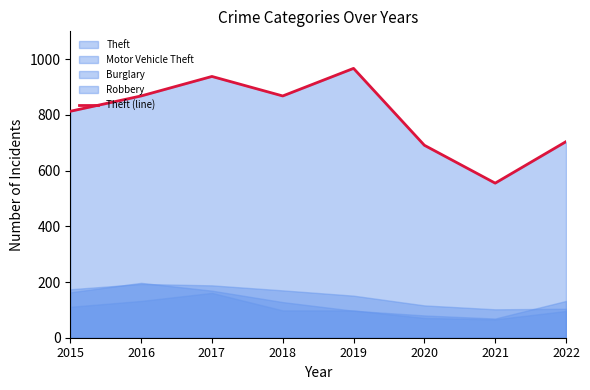

How many points are lower than both their immediate neighbors (excluding endpoints)?

2